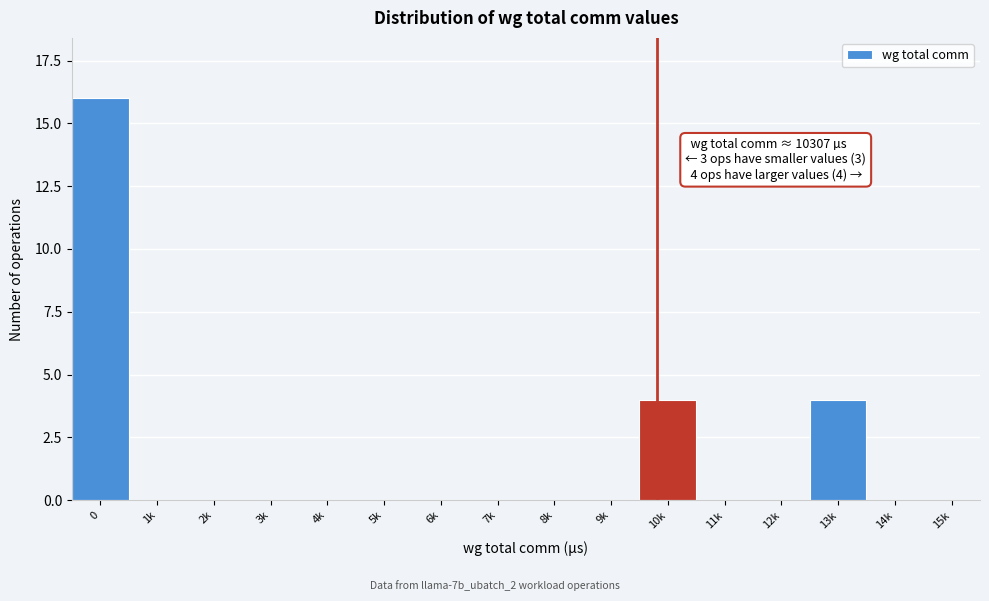

Reading right to left, list all the values displayed in this chart.

15k=0	14k=0	13k=4	12k=0	11k=0	10k=4	9k=0	8k=0	7k=0	6k=0	5k=0	4k=0	3k=0	2k=0	1k=0	0=16